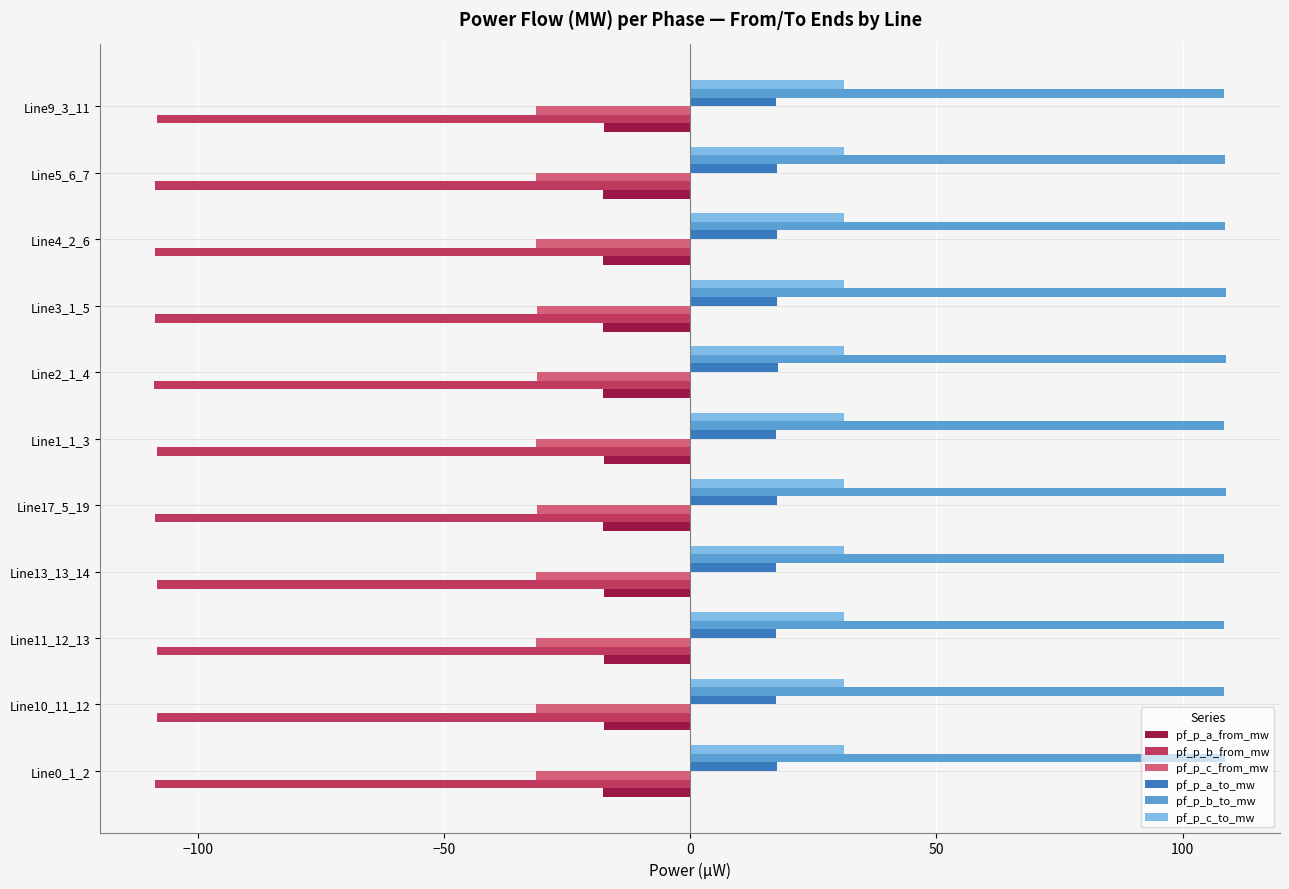

What is the average value of the pf_p_a_from_mw series?

-17.6